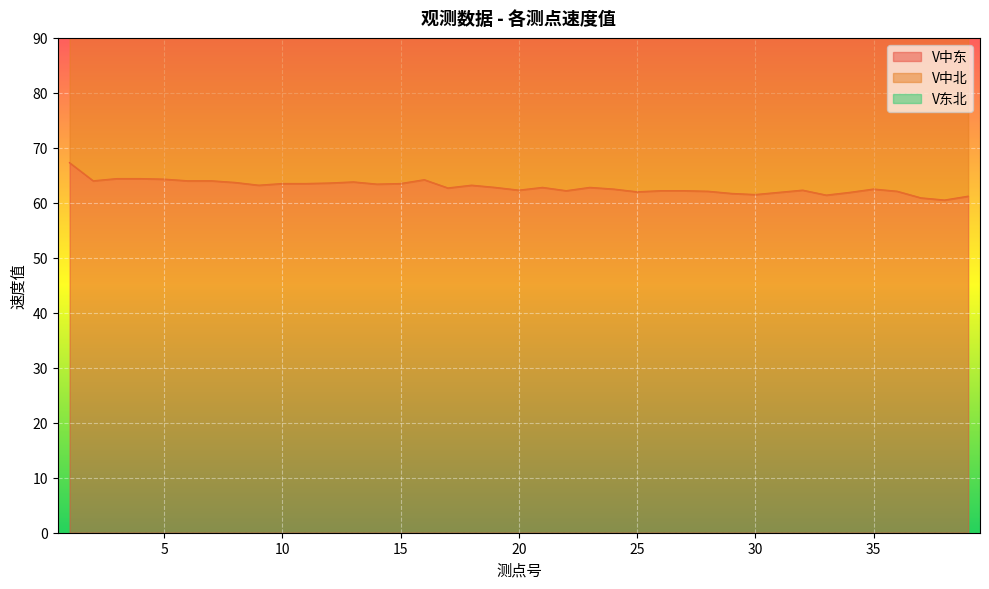

What is the value of the V中北 point at the 39th from the left?

130.3